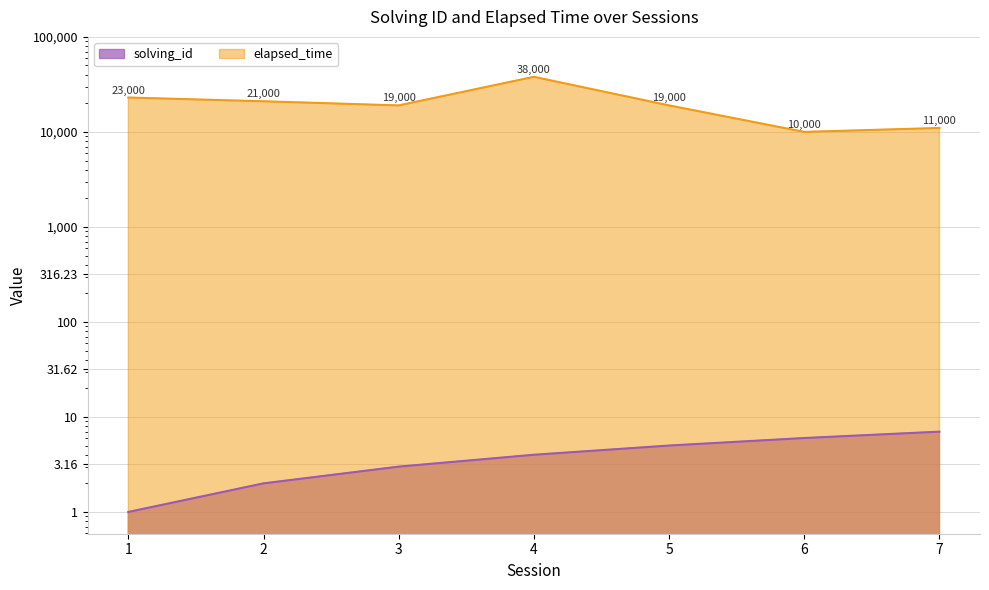

What is the average value of the solving_id series?

4